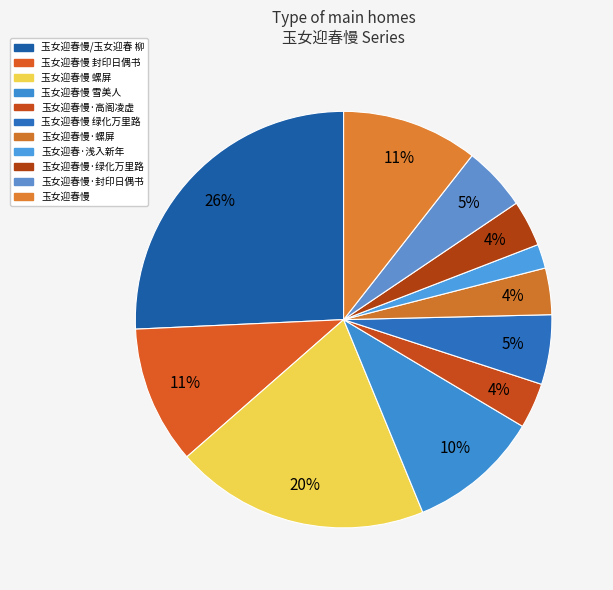

What portion of the pie excludes 玉女迎春慢/玉女迎春 柳?

74.3%